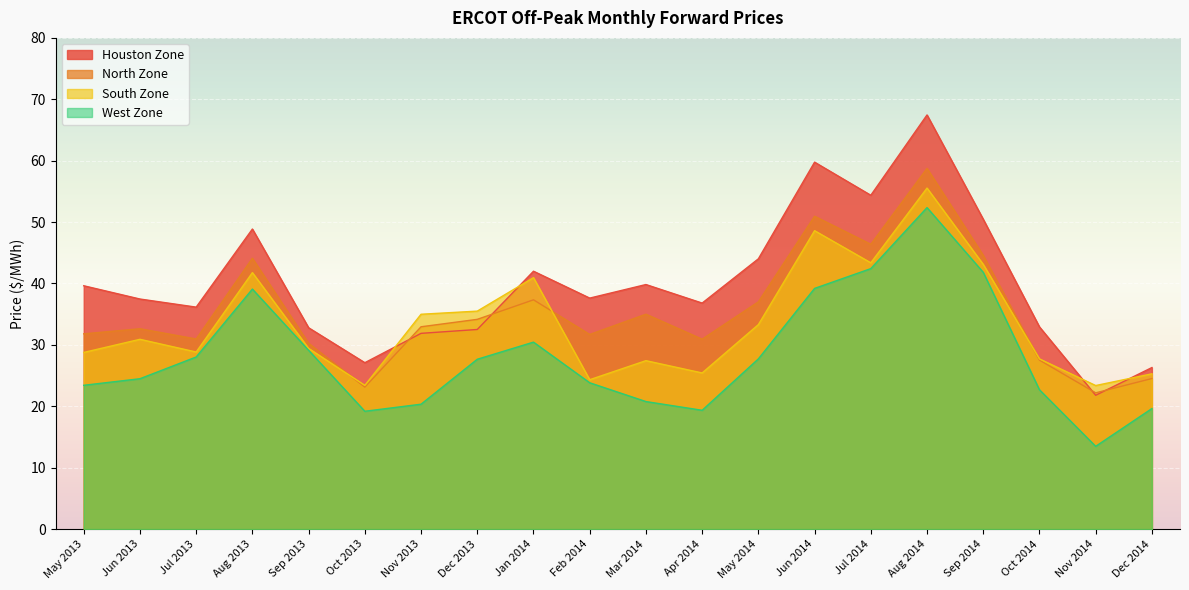

What is the sum of all North Zone values?

706.9